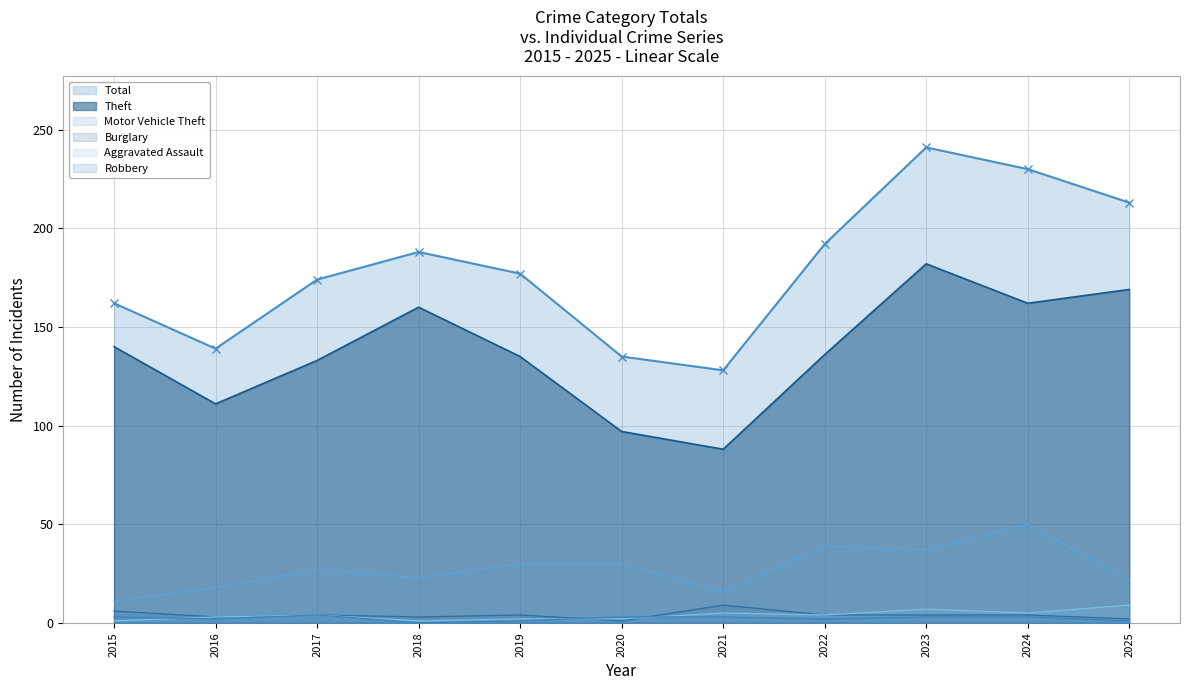

What is the sum of all Aggravated Assault values?

43